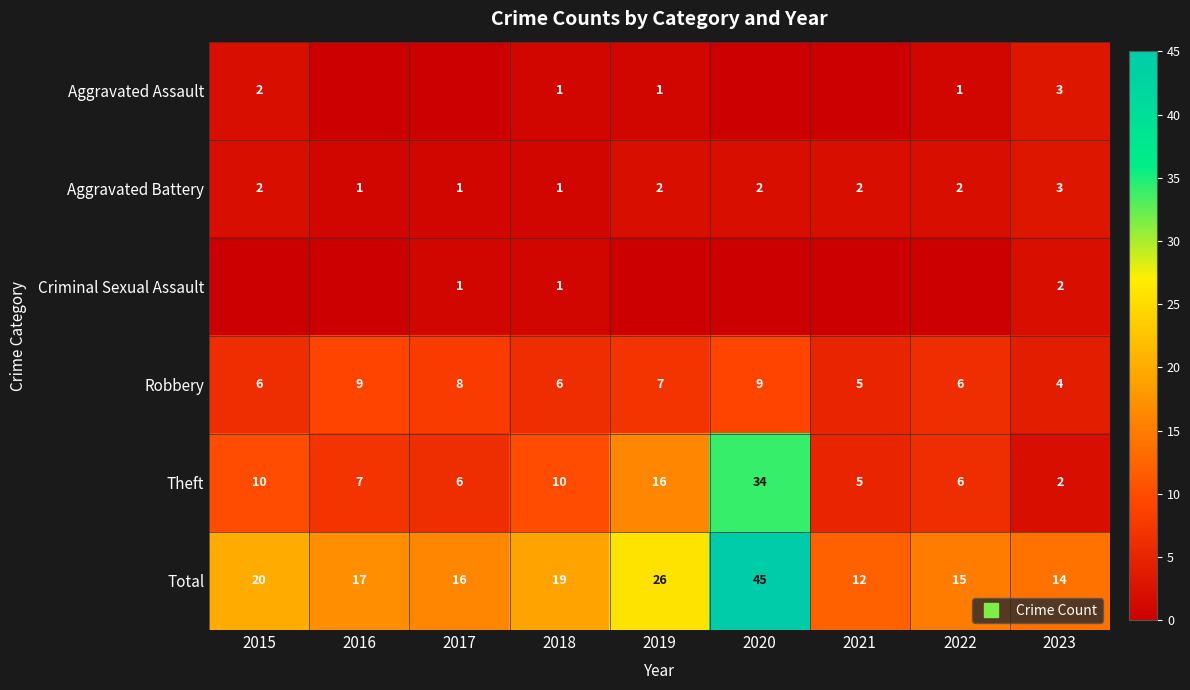

What is the lowest value of the Aggravated Battery series?

1